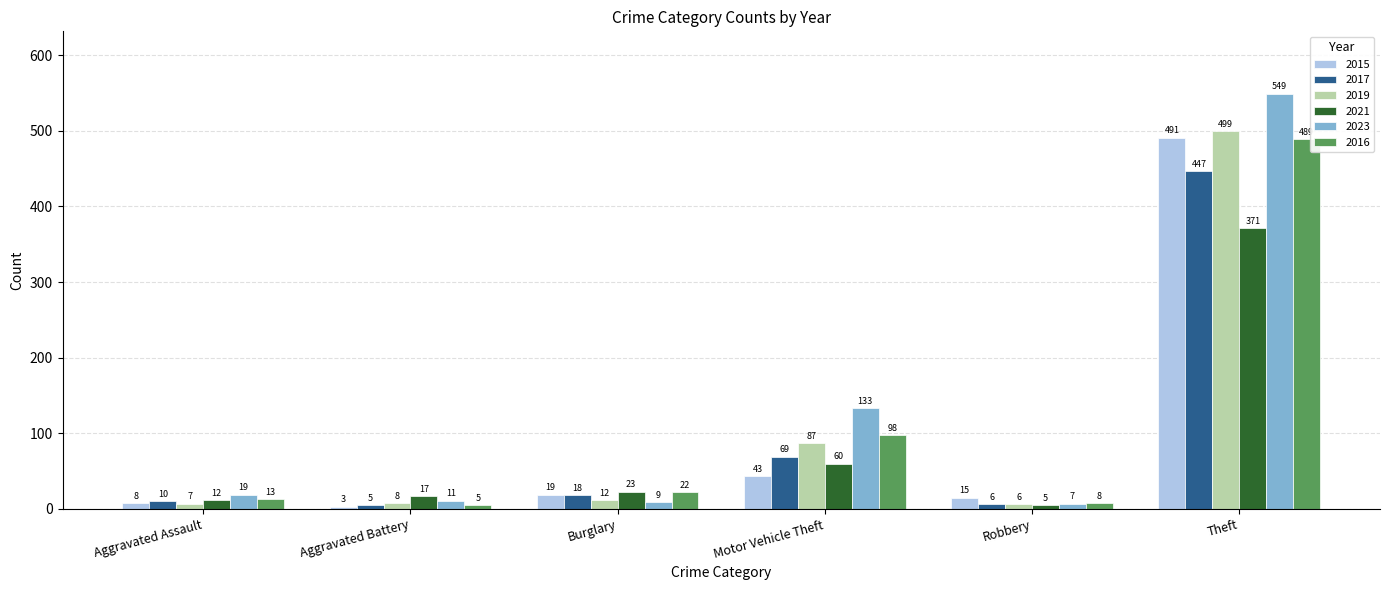

Rank the series at Aggravated Assault from lowest to highest value.

2019, 2015, 2017, 2021, 2016, 2023